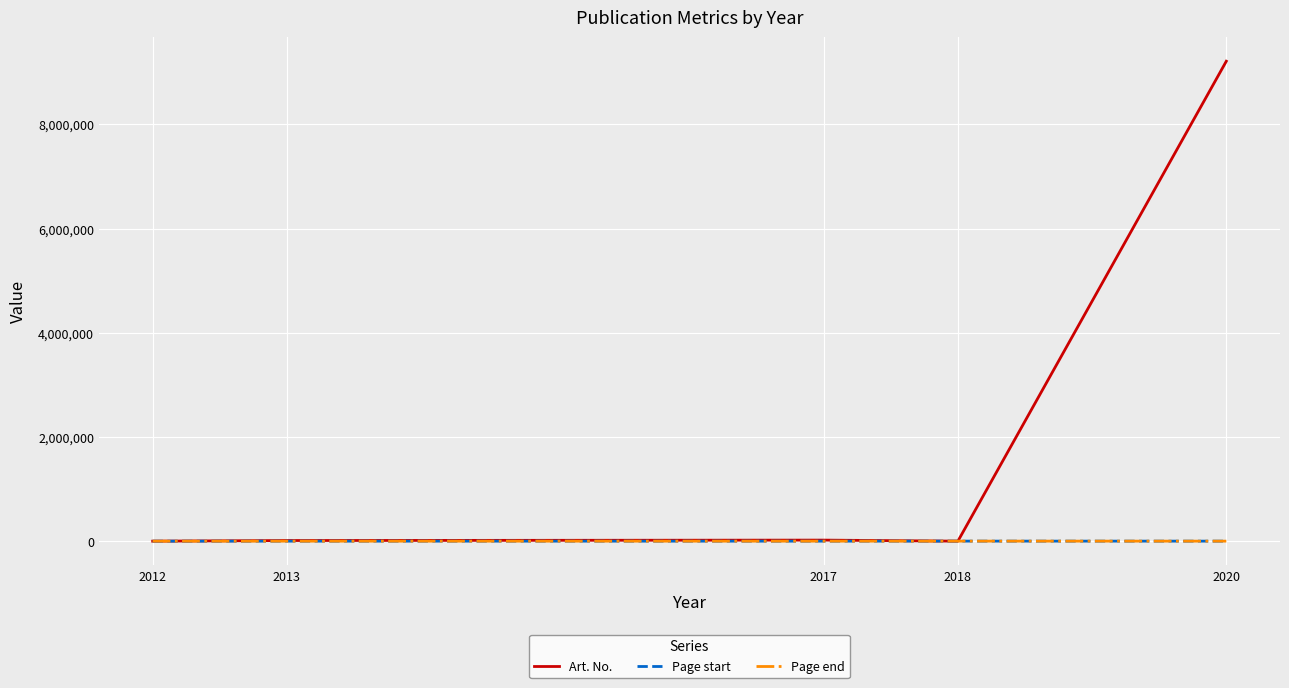

What is the greatest value displayed?

9211131